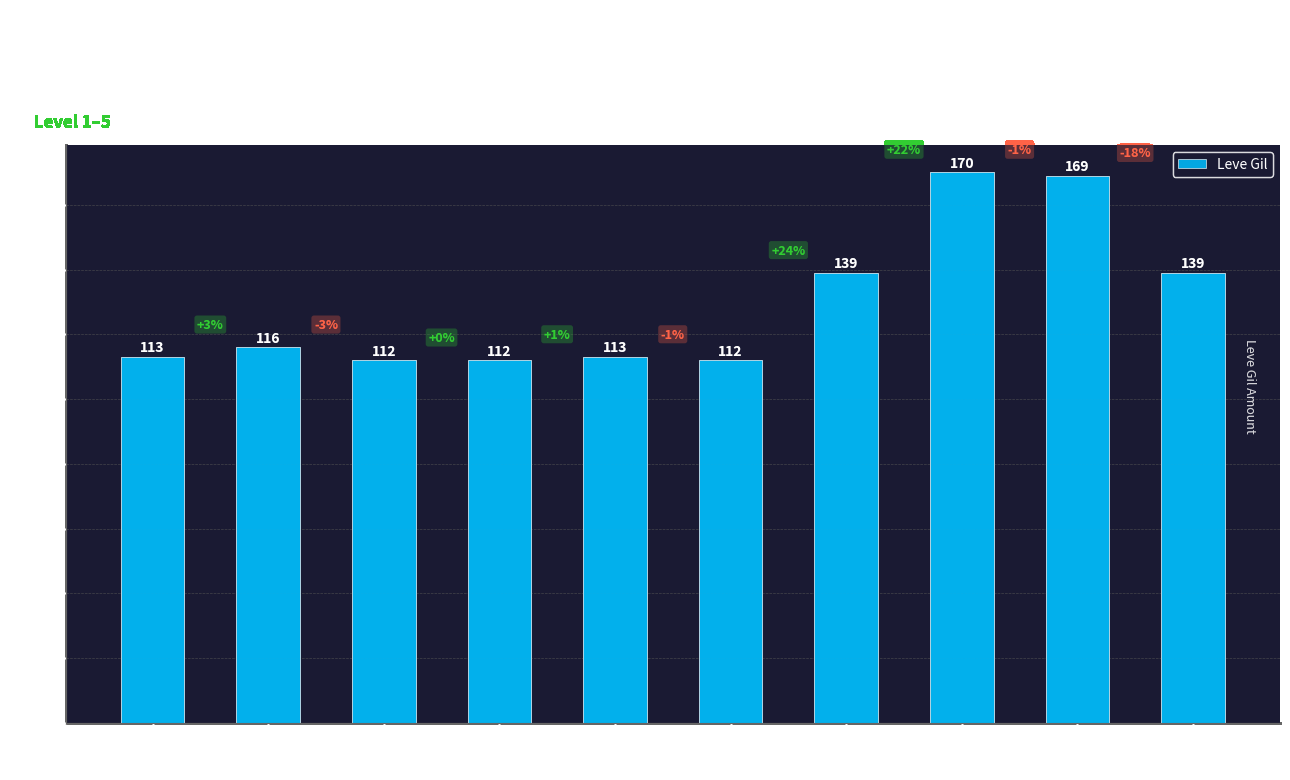

What is the approximate value at Copper Rings?

112